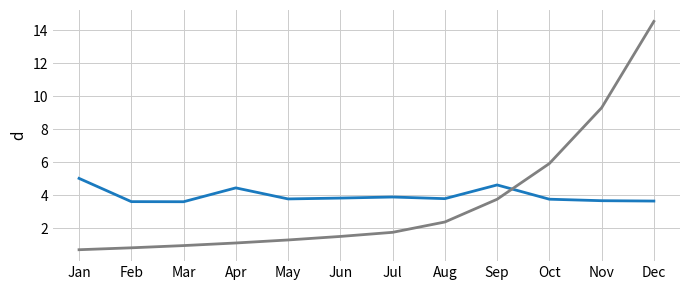

At which category is the sum across all series the highest?

Dec